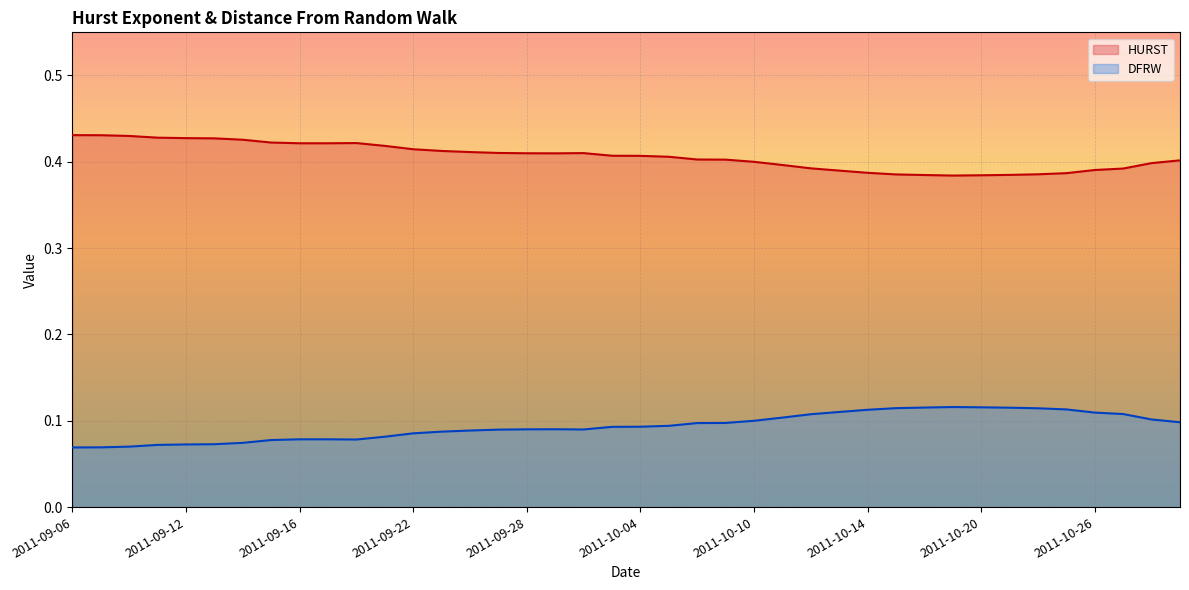

True or false: HURST and DFRW cross at least once.

False